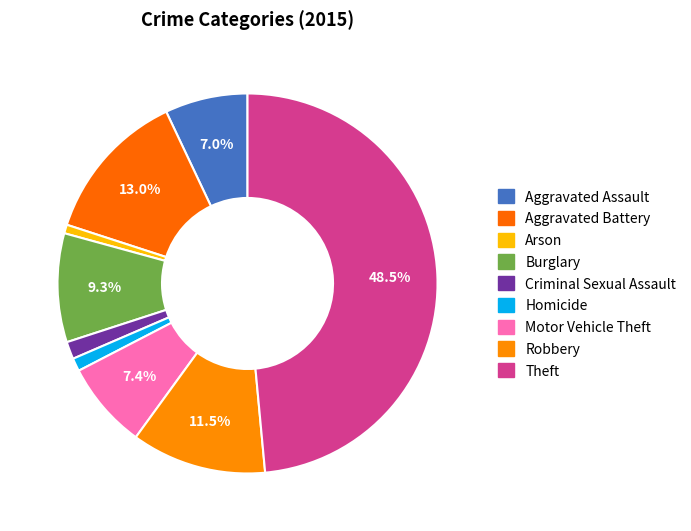

To the nearest percent, what is the combined percentage of Aggravated Assault and Robbery?

19%